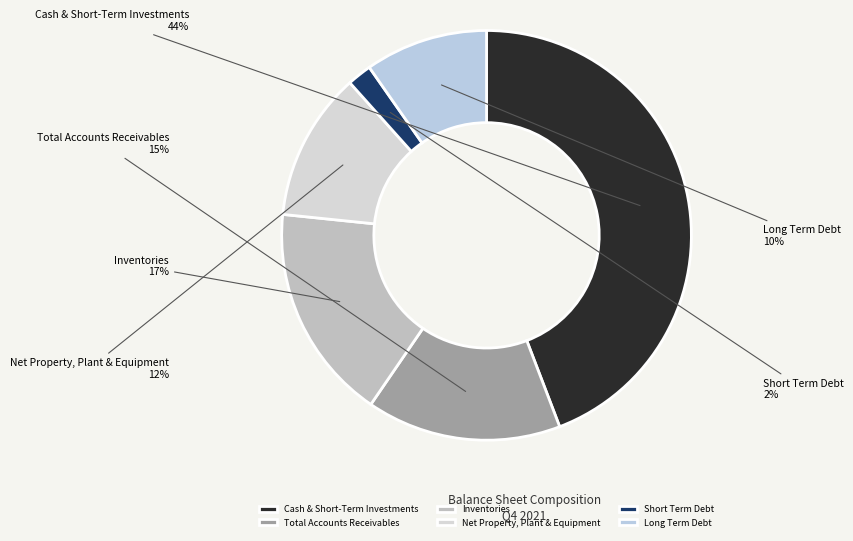

Which slice is the smallest?

Short Term Debt